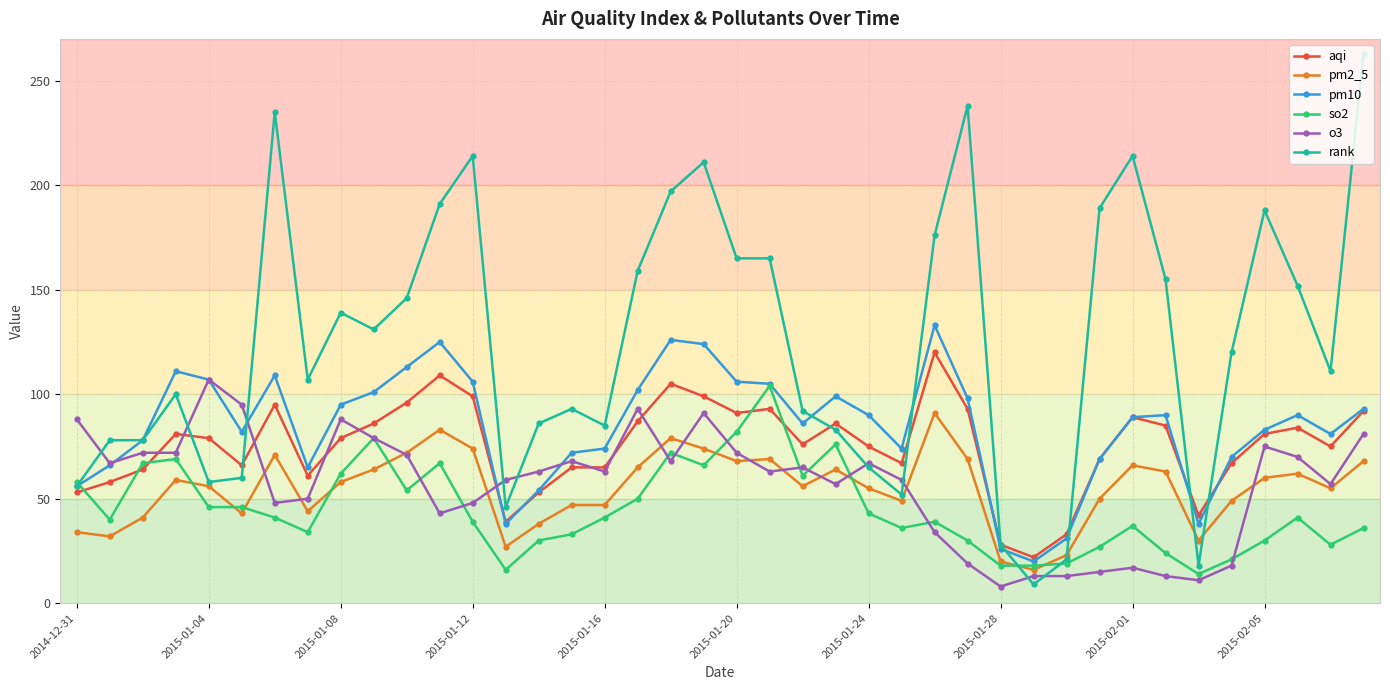

Which series has the widest spread of values?

rank